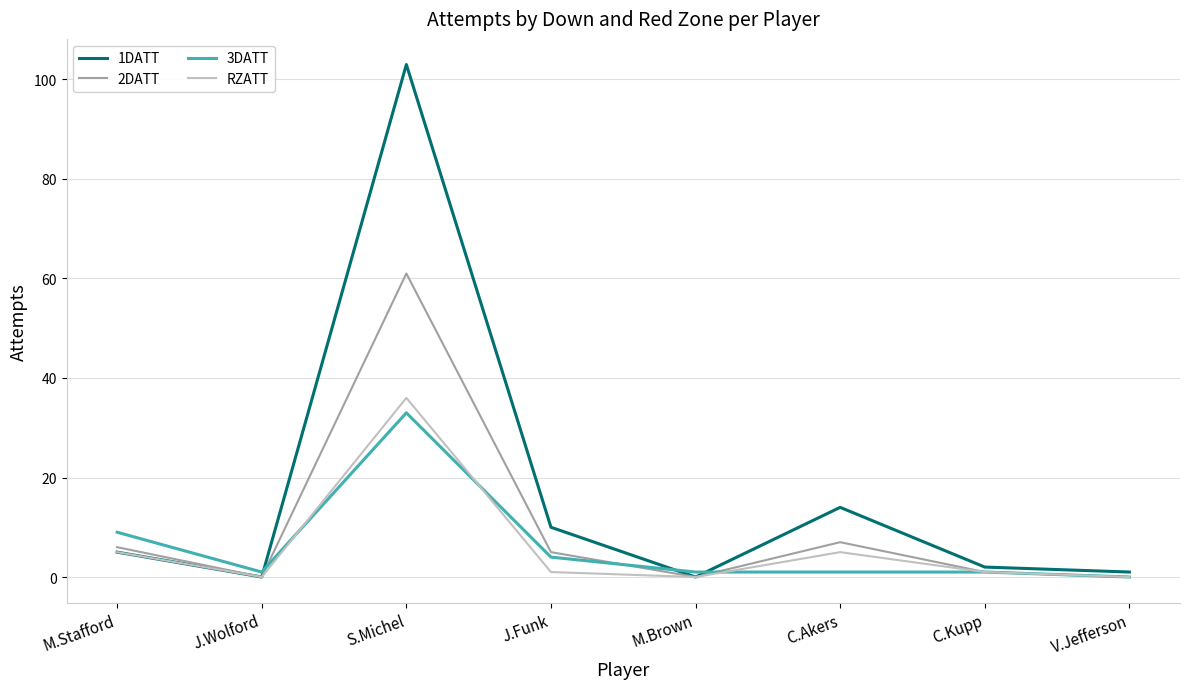

Does the chart have visible grid lines?

Yes